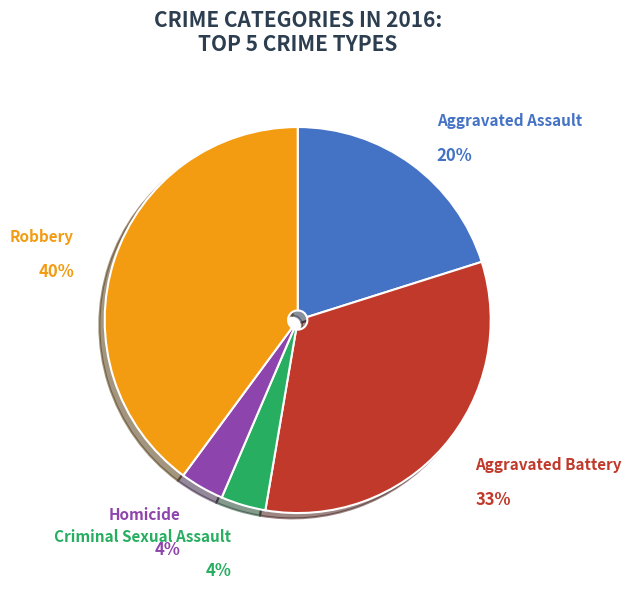

What is the largest slice in the pie chart?

Robbery